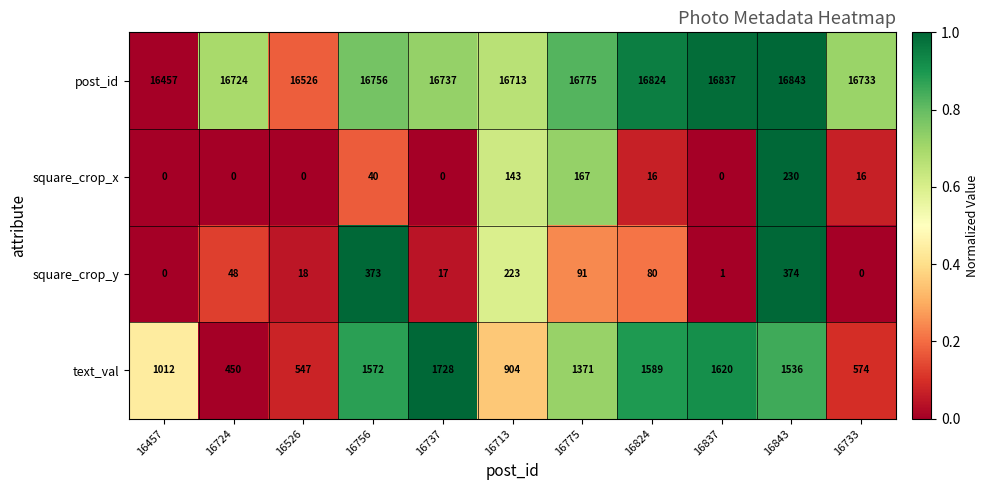

Which series has the largest range (max minus min)?

text_val